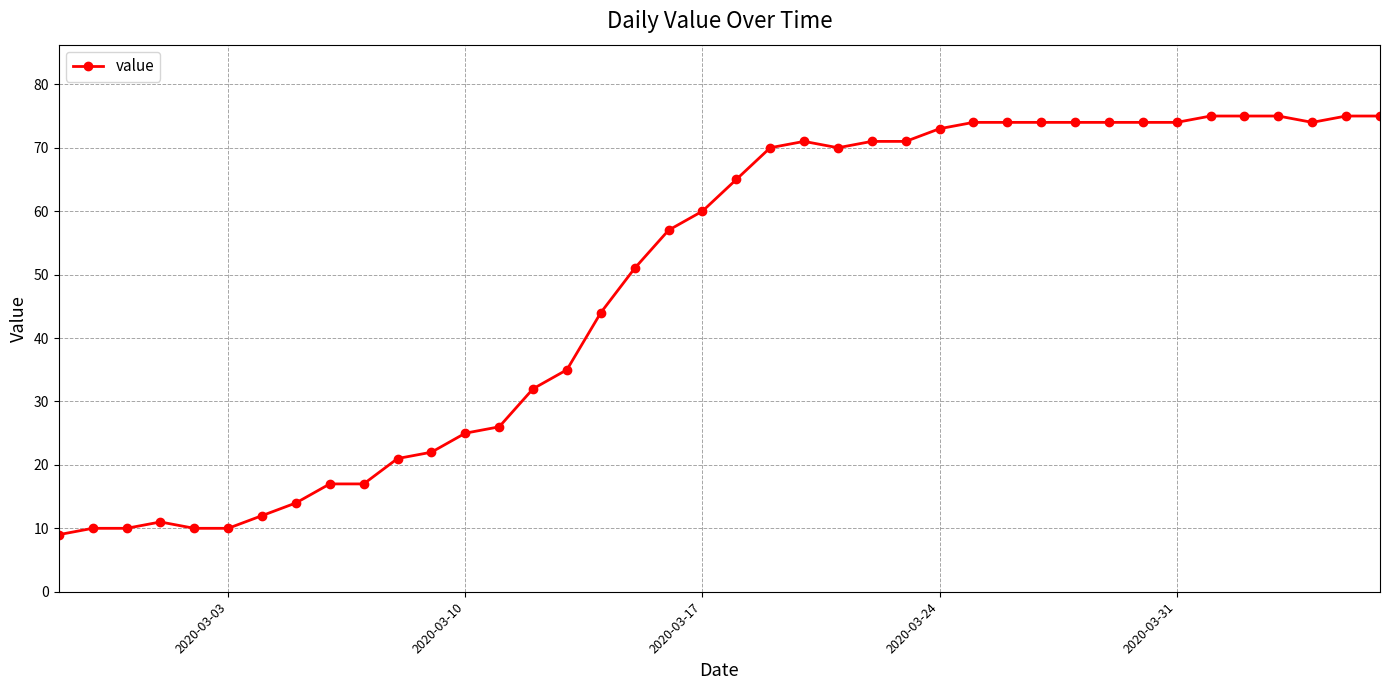

What is the sum of all values?

1951